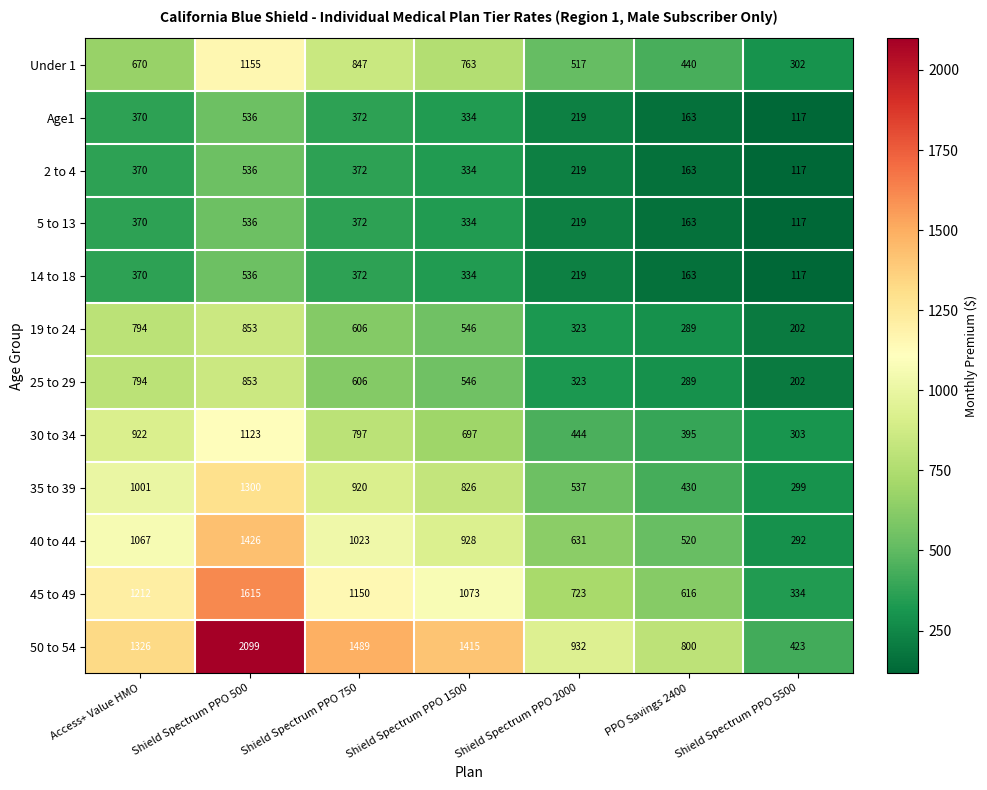

List the labels in order of Under 1 value, smallest first.

Shield Spectrum PPO 5500, PPO Savings 2400, Shield Spectrum PPO 2000, Access+ Value HMO, Shield Spectrum PPO 1500, Shield Spectrum PPO 750, Shield Spectrum PPO 500